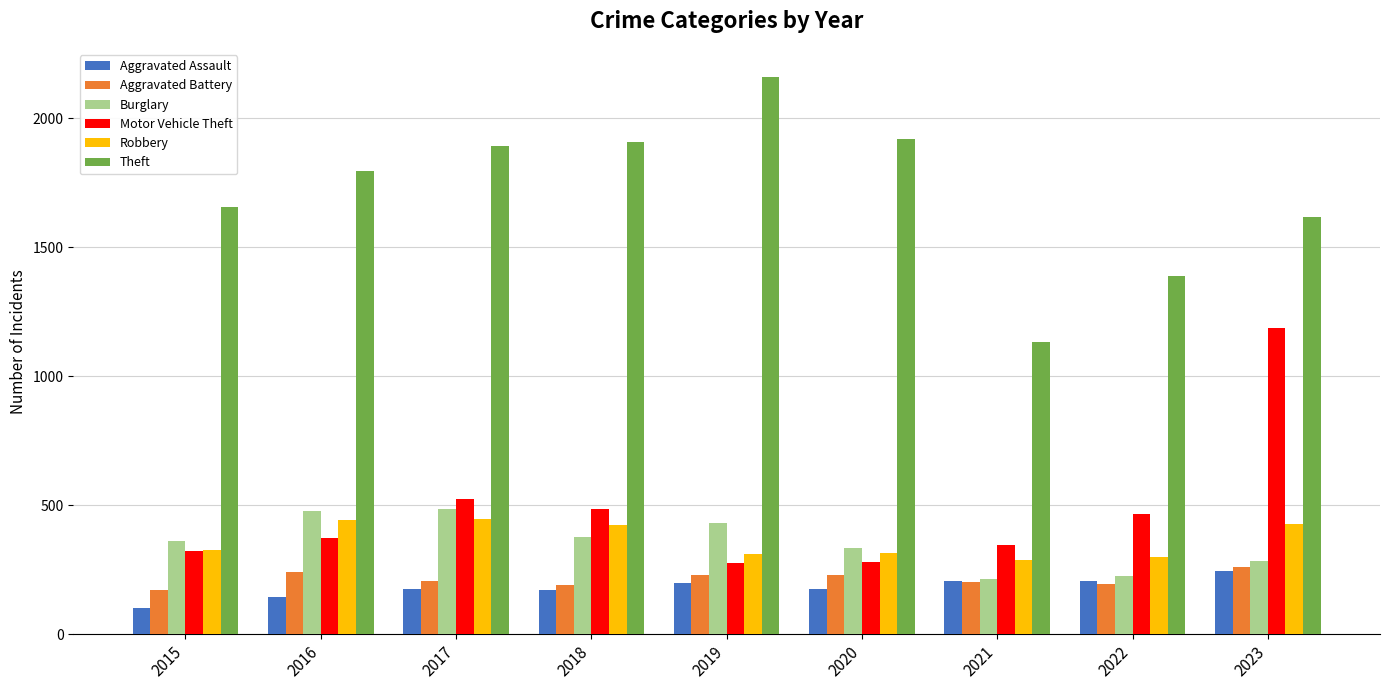

Is it true that Aggravated Assault equals 103 at 2015?

True